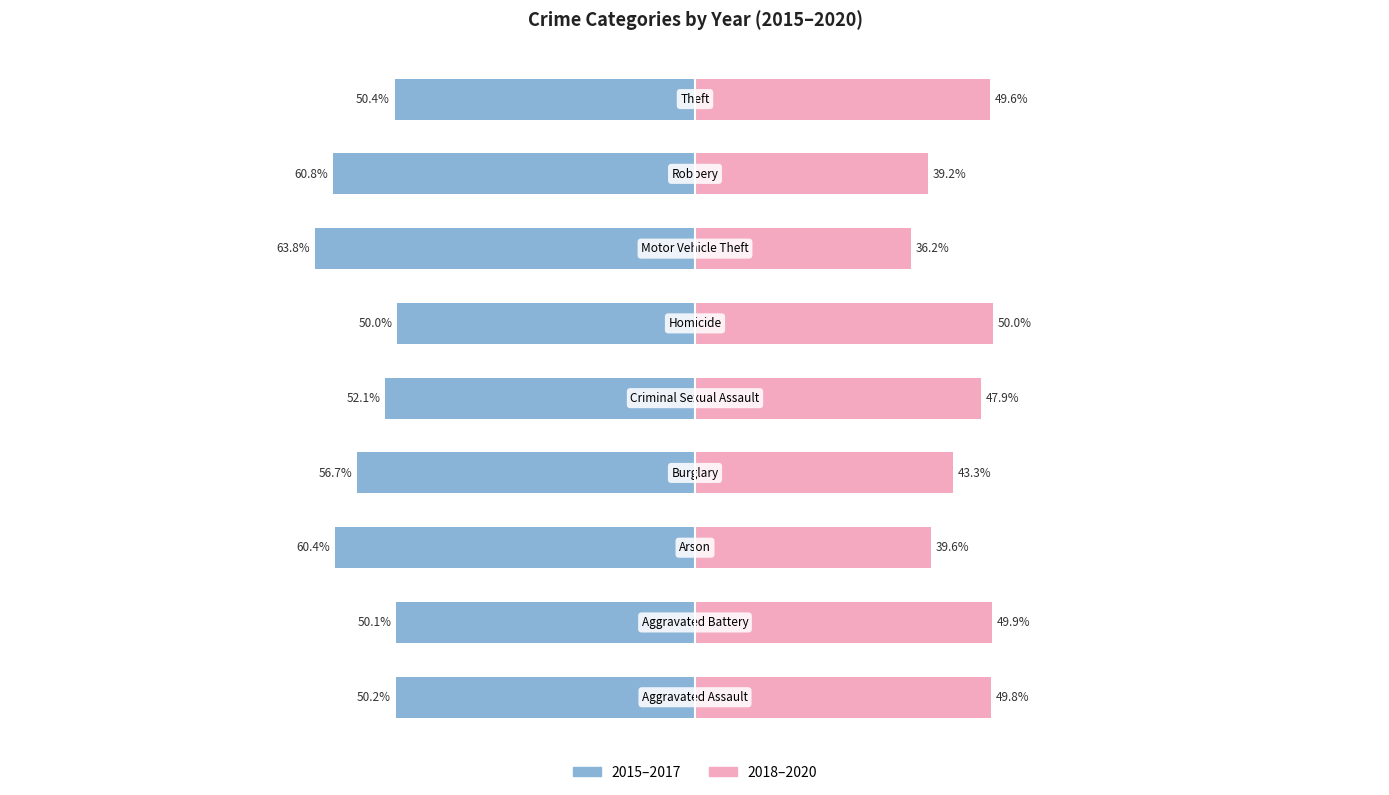

The value of 2018–2020 at 7 is 39.2. True or false?

True